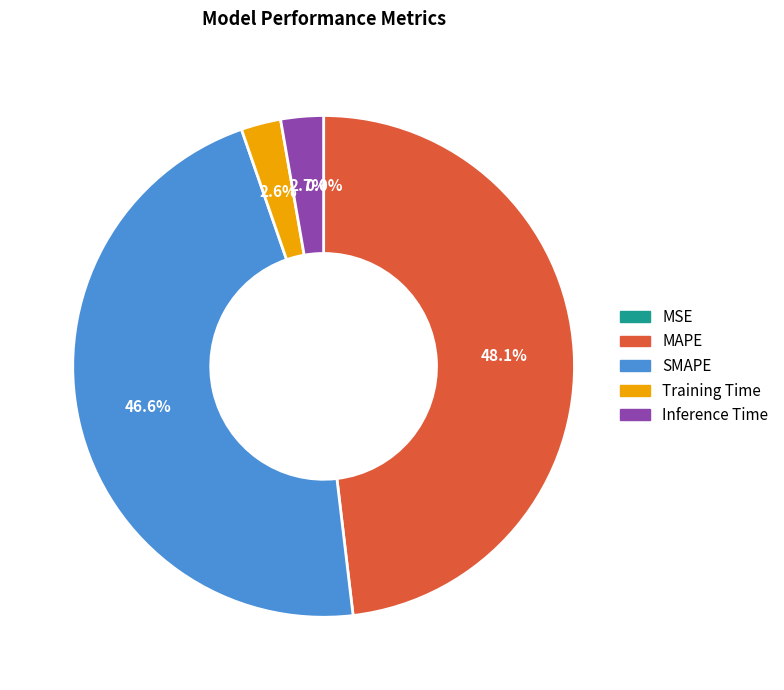

To the nearest percent, what is the average slice percentage?

20%